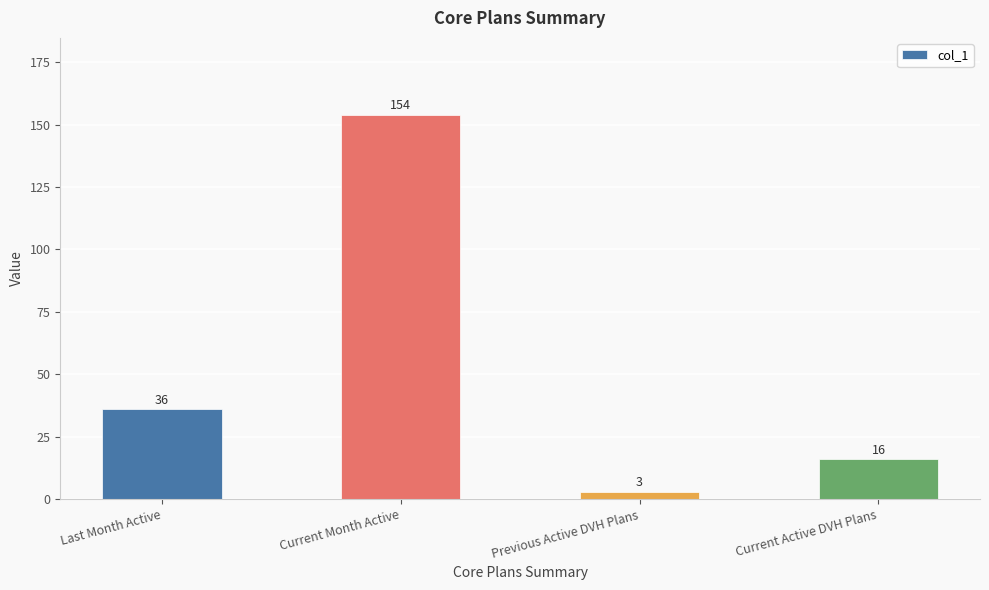

Rank the categories by value from lowest to highest.

Previous Active DVH Plans, Current Active DVH Plans, Last Month Active, Current Month Active